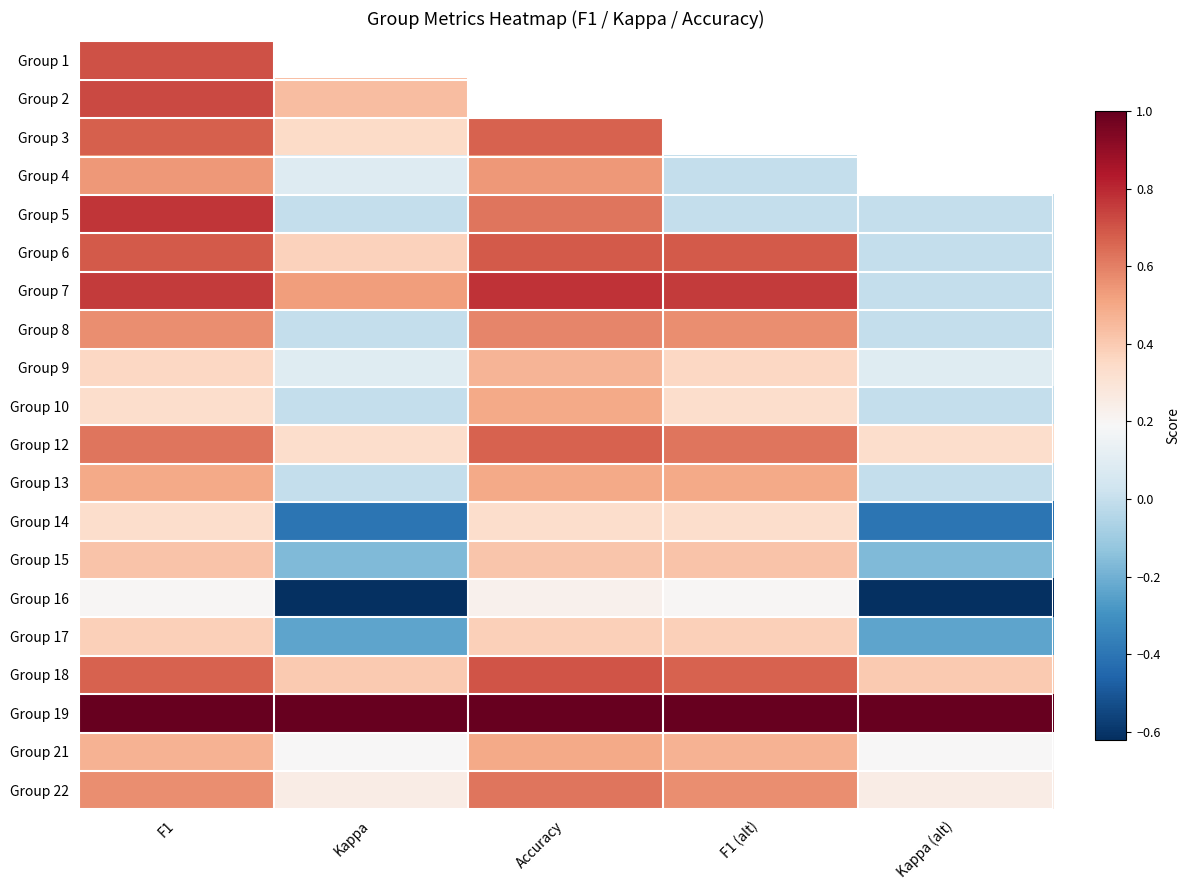

Rank the series by their maximum value, from highest to lowest.

Group 19, Group 7, Group 5, Group 2, Group 1, Group 18, Group 6, Group 3, Group 12, Group 22, Group 8, Group 4, Group 10, Group 13, Group 21, Group 9, Group 15, Group 17, Group 14, Group 16